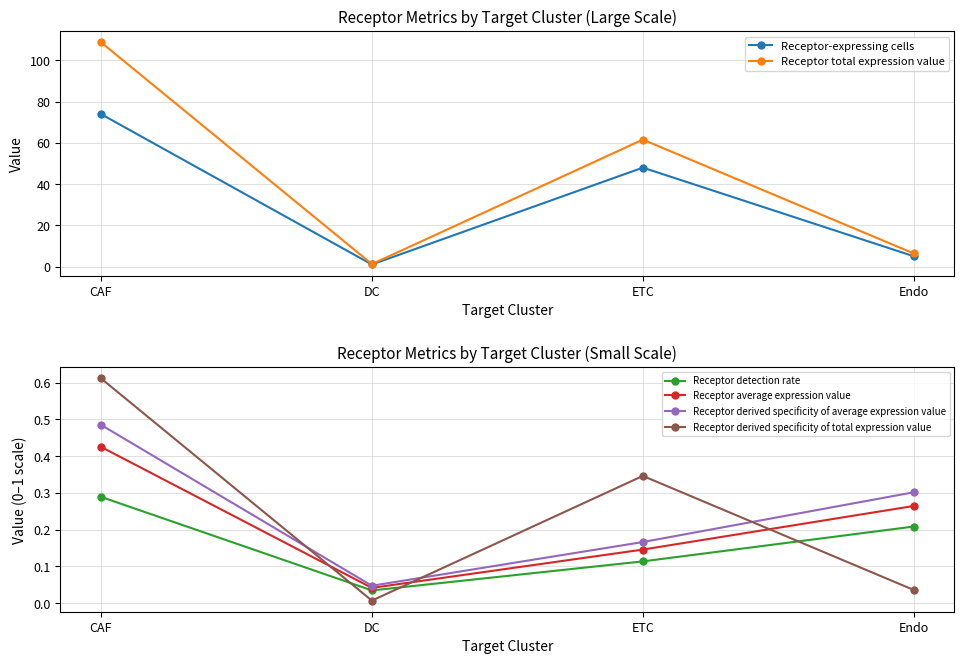

Reading left to right, what are all the values shown in this chart?

Receptor-expressing cells: CAF=74.0	DC=1.0	ETC=48.0	Endo=5.0
Receptor total expression value: CAF=108.8	DC=1.2	ETC=61.6	Endo=6.3
Receptor detection rate: CAF=0.3	DC=0.0	ETC=0.1	Endo=0.2
Receptor average expression value: CAF=0.4	DC=0.0	ETC=0.1	Endo=0.3
Receptor derived specificity of average expression value: CAF=0.5	DC=0.0	ETC=0.2	Endo=0.3
Receptor derived specificity of total expression value: CAF=0.6	DC=0.0	ETC=0.3	Endo=0.0